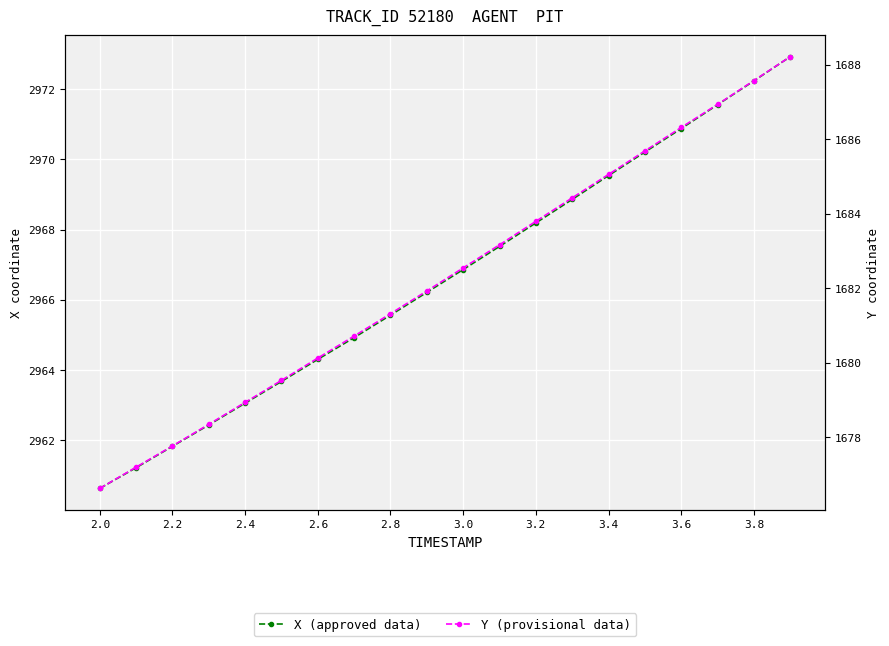

True or false: Y (provisional data) and X (approved data) intersect in this chart.

False